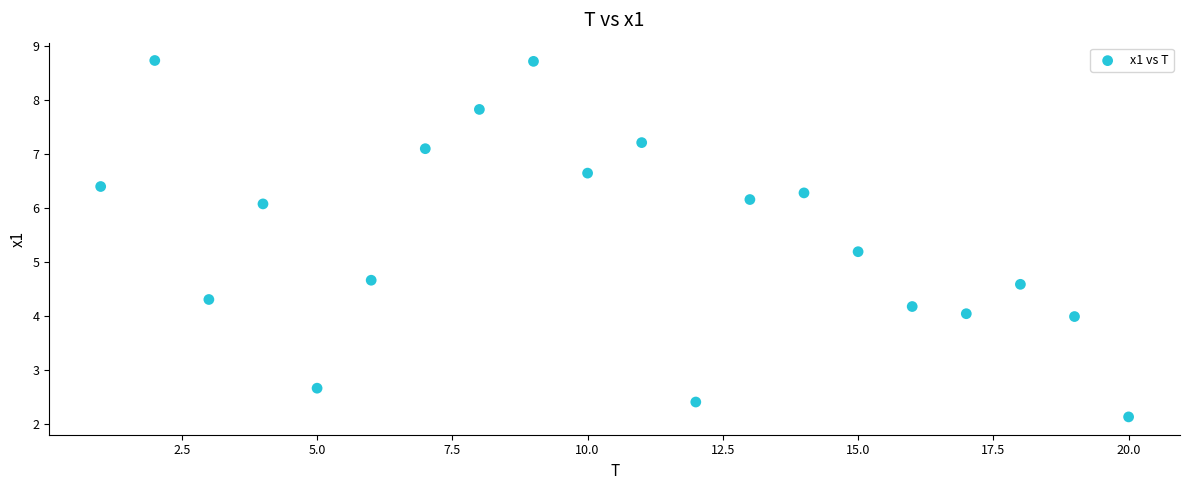

What Y value in the scatter plot is closest to 5?

5.2